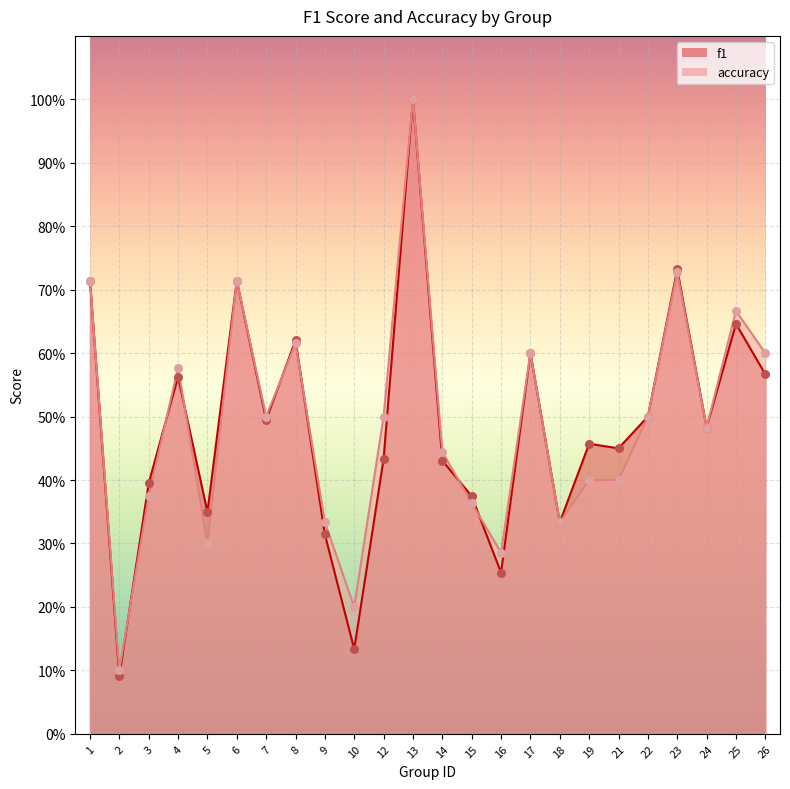

At how many categories does at least one series exceed 0?

24